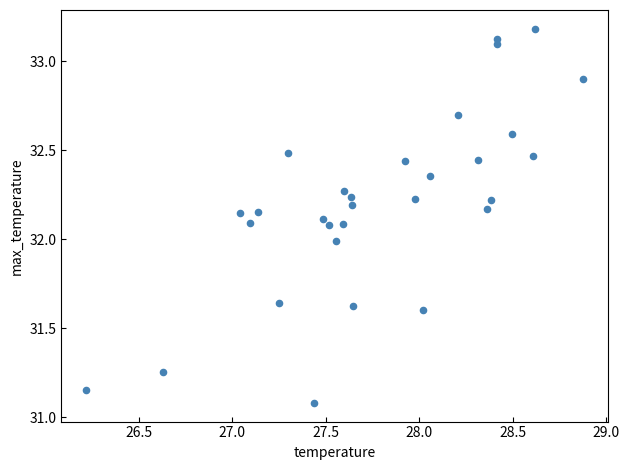

What is the range of X values (max minus min)?

2.7